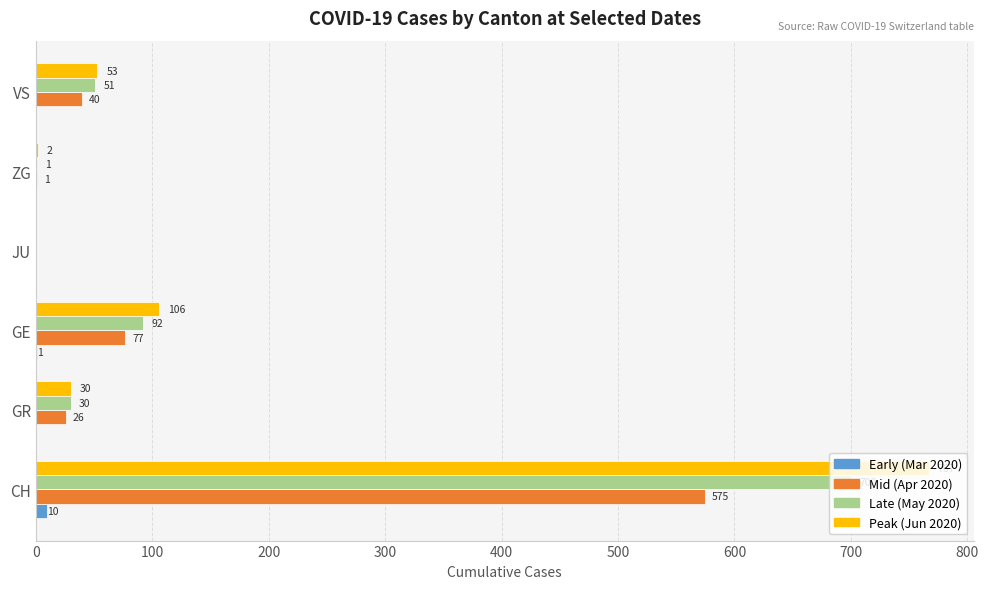

Is the value of Late (May 2020) at VS greater than the value of Peak (Jun 2020) at VS?

No